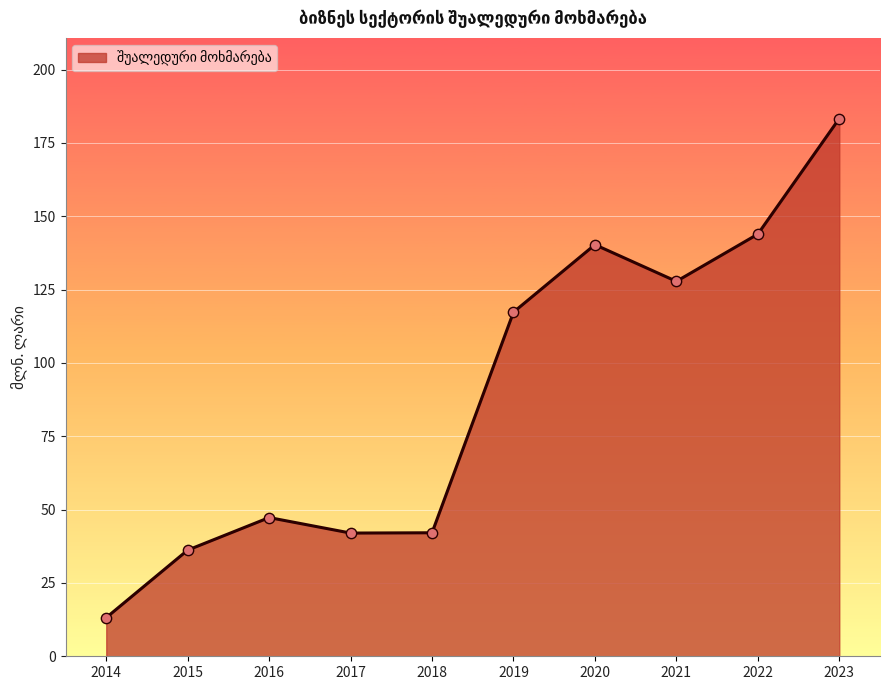

What is the change in value from 2014 to 2018?

+28.9